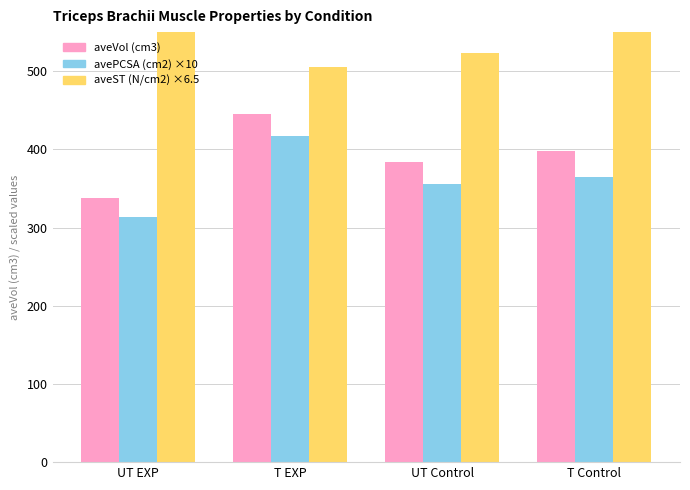

Which category has the highest value across all series?

UT EXP